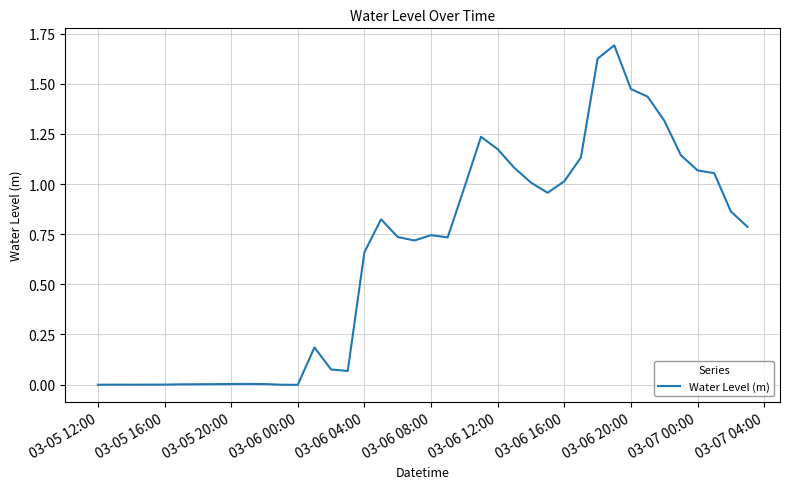

What is the difference between the maximum and minimum values?

1.7